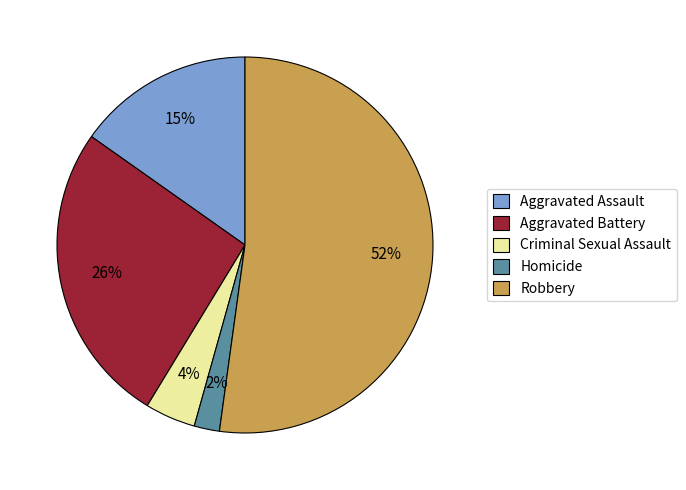

How many segments does this pie chart have?

5